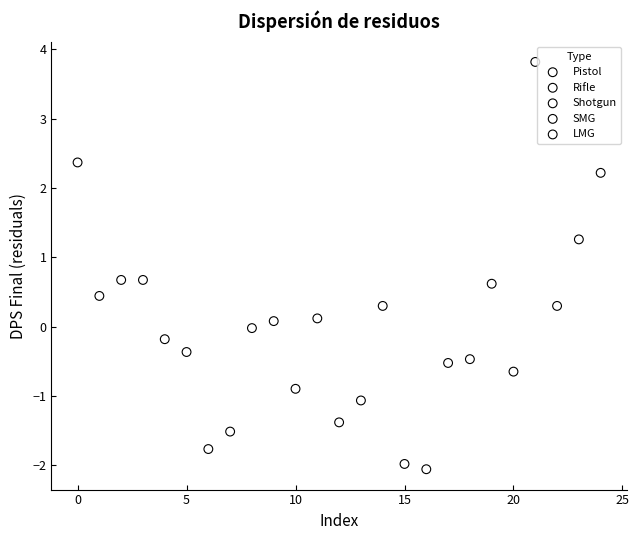

What are all the series names shown in the legend?

Pistol, Rifle, Shotgun, SMG, LMG